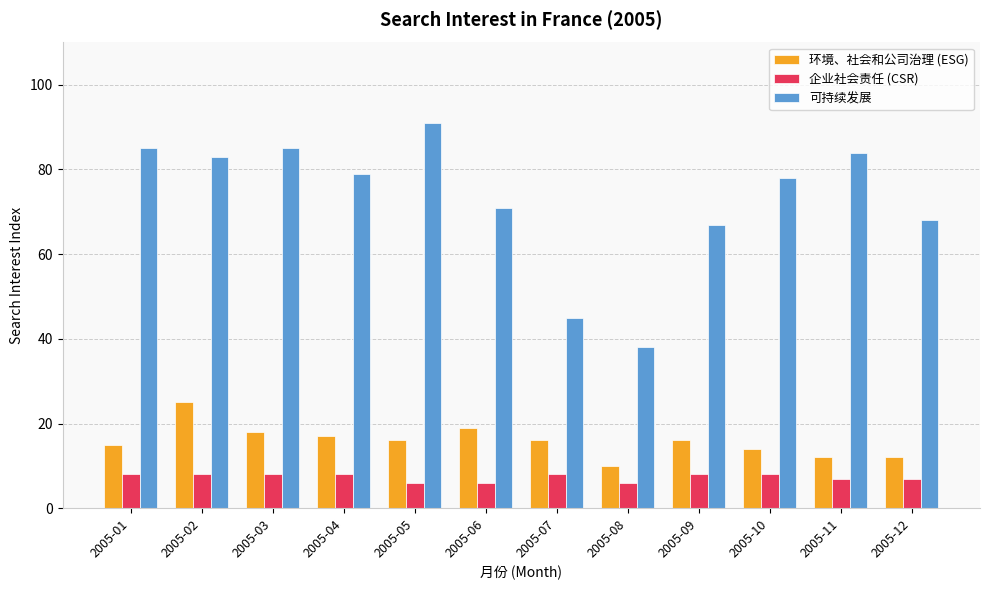

How many data points in 可持续发展 are less than 79?

6